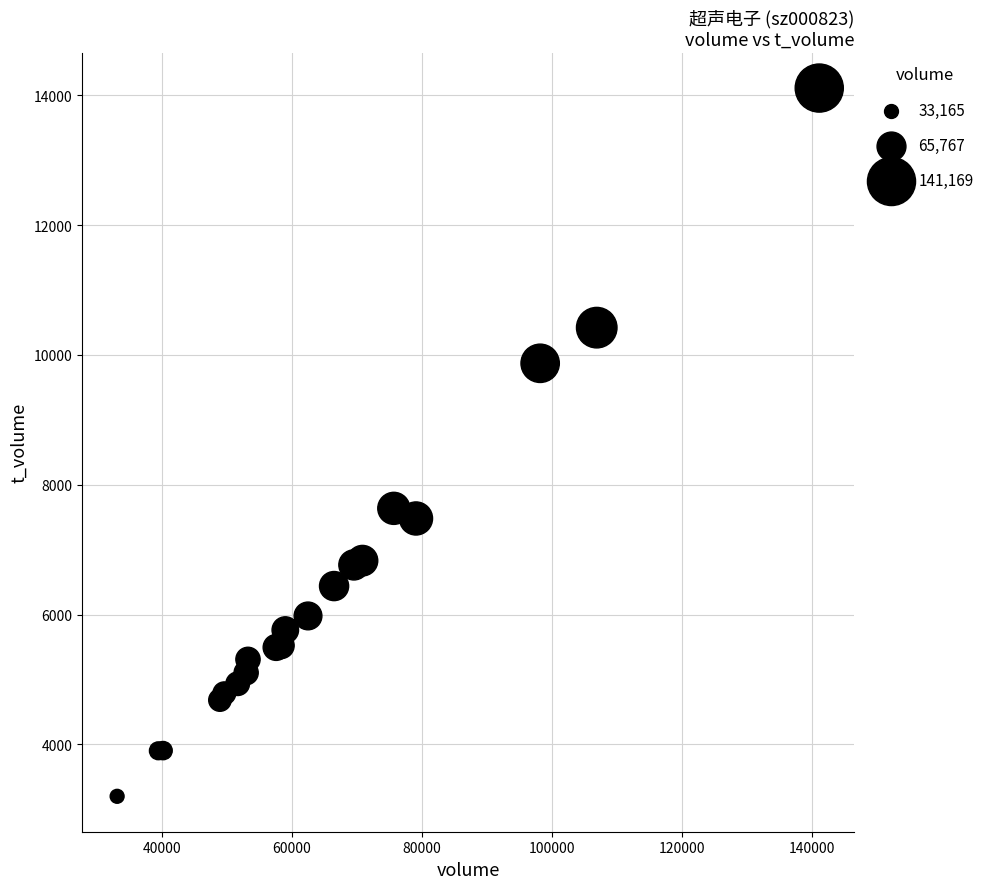

What Y value in the scatter plot is closest to 8656?

7637